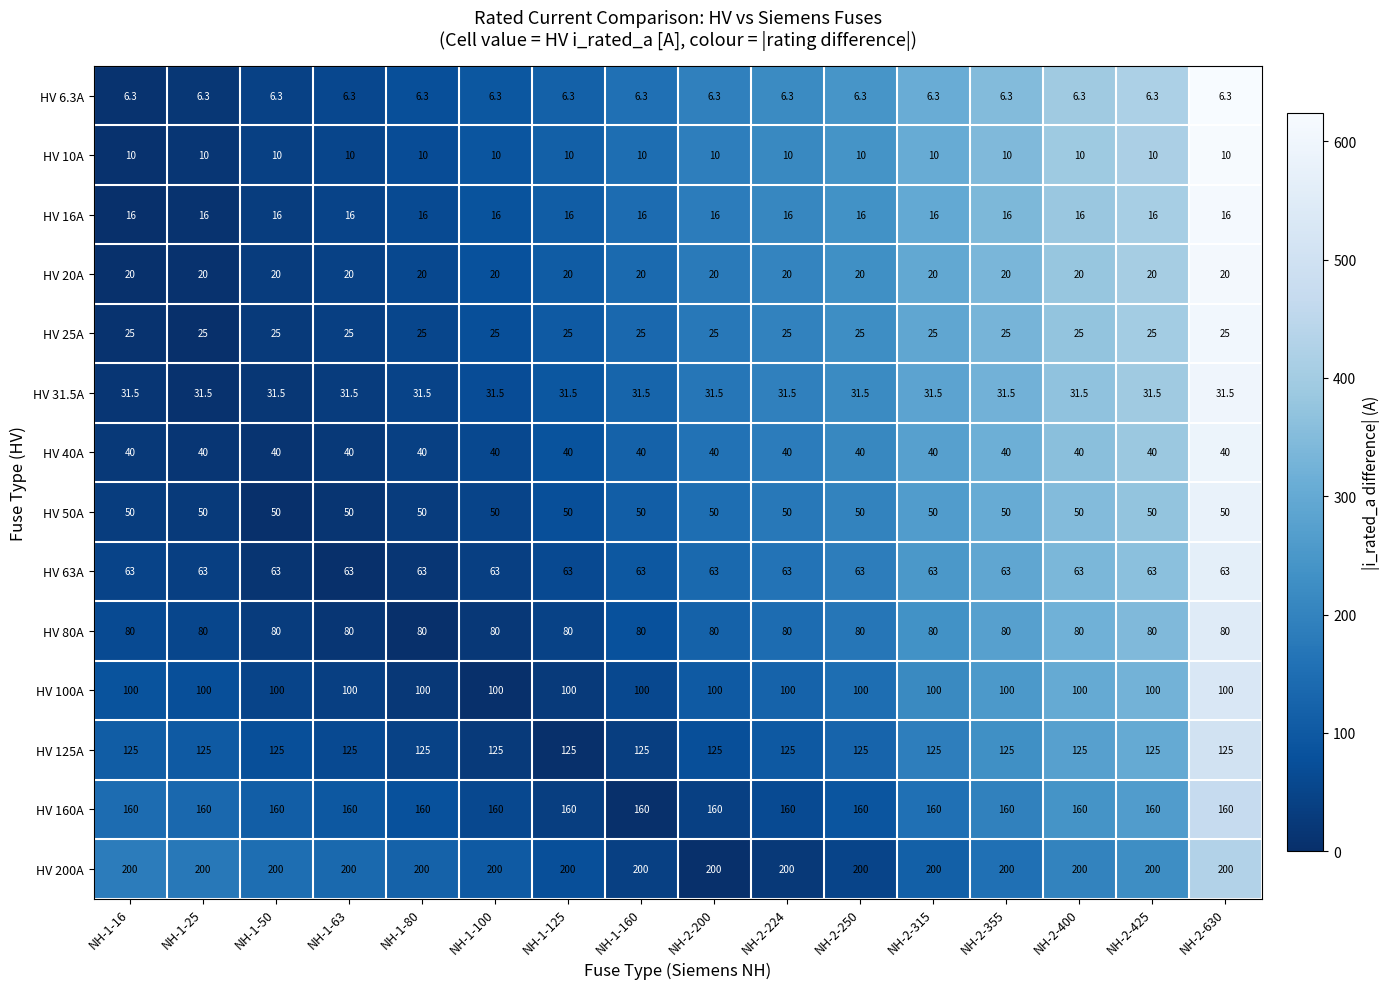

What is the approximate value of HV 80A at NH-2-425?

80.0